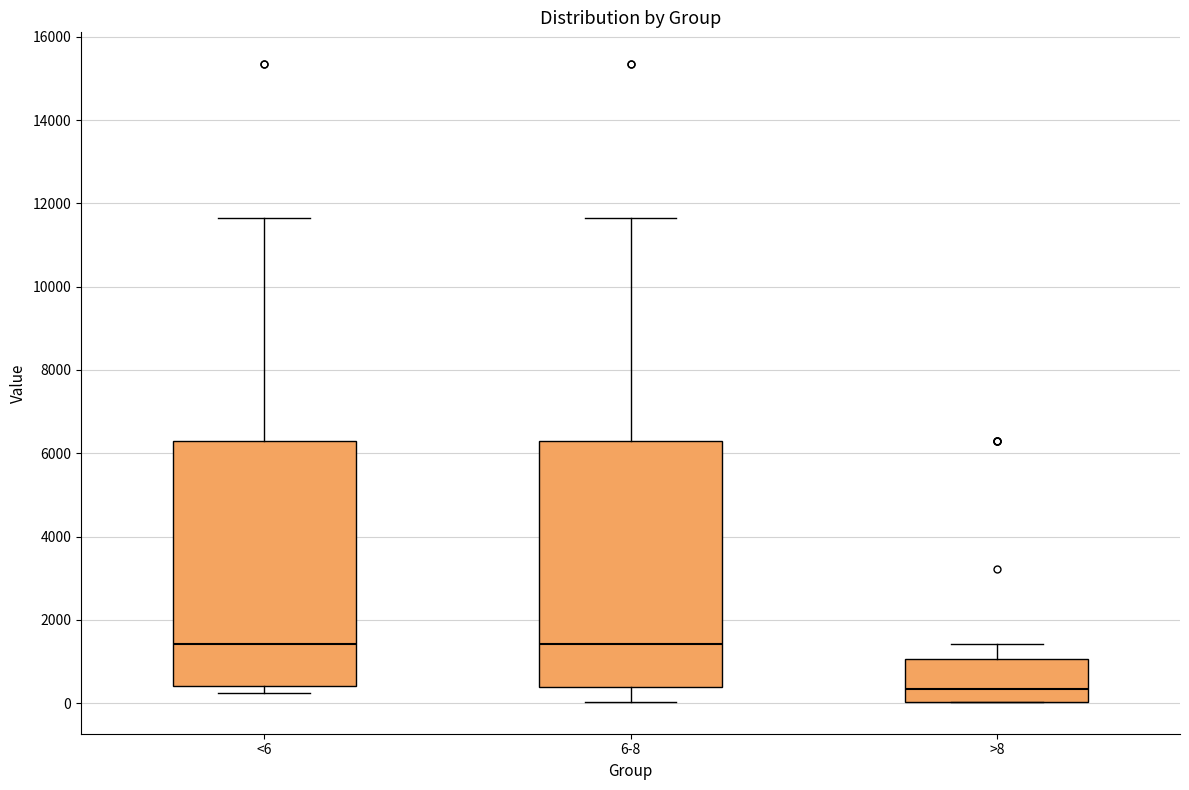

Reading left to right, read every box against the y-axis: the position of its median line, the range the box covers, and the ends of its whiskers. The values are not printed on the chart, so give them approximately, as read against the axis.

<6: median 1400, box 400 to 6200, whiskers 200 to 11600
6-8: median 1400, box 400 to 6200, whiskers 0 to 11600
>8: median 400, box 0 to 1000, whiskers 0 to 1400